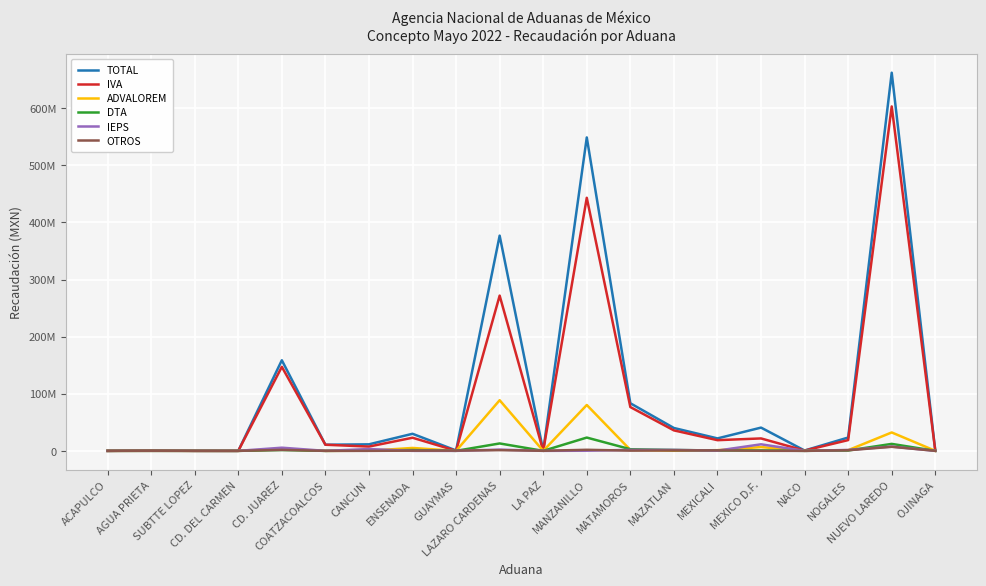

What is the sum of the DTA values at MAZATLAN and LAZARO CARDENAS?

14511369